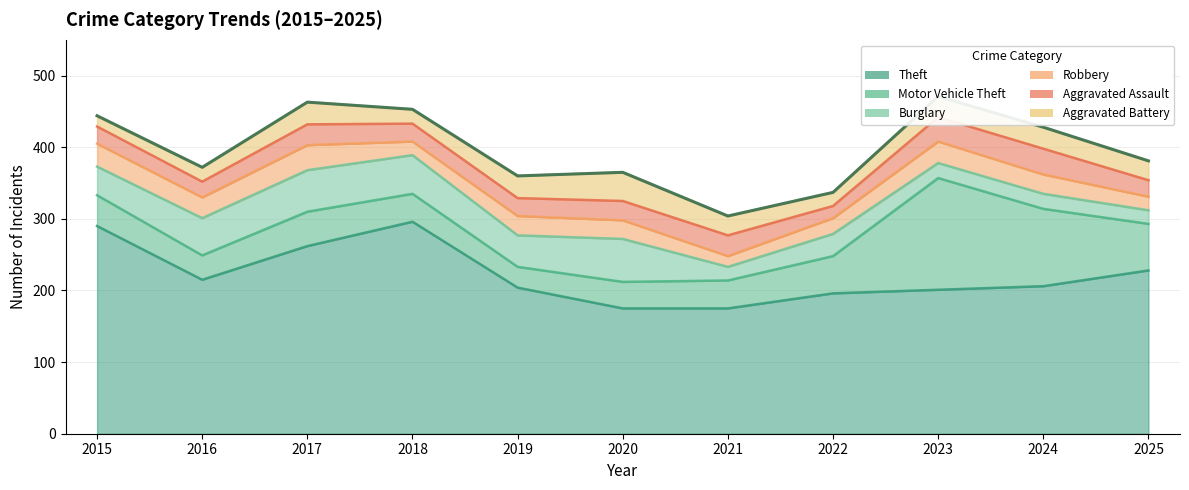

The value of Theft at 2024 is 206. True or false?

True